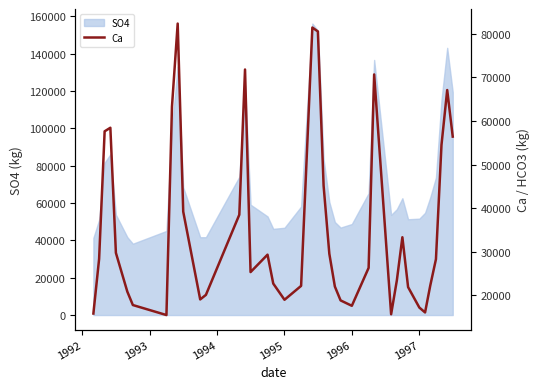

Does the chart have visible grid lines?

No